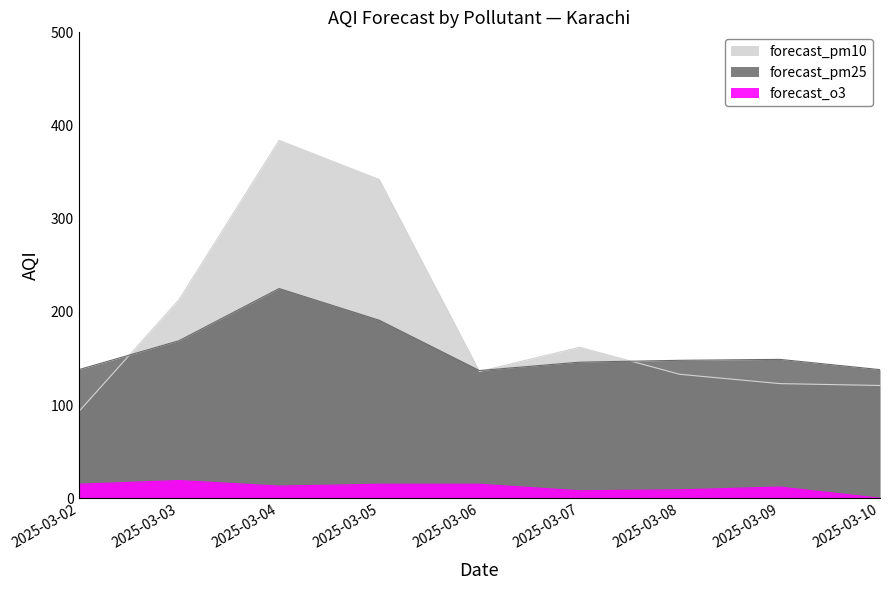

What are all the series names shown in the legend?

forecast_pm25, forecast_pm10, forecast_o3